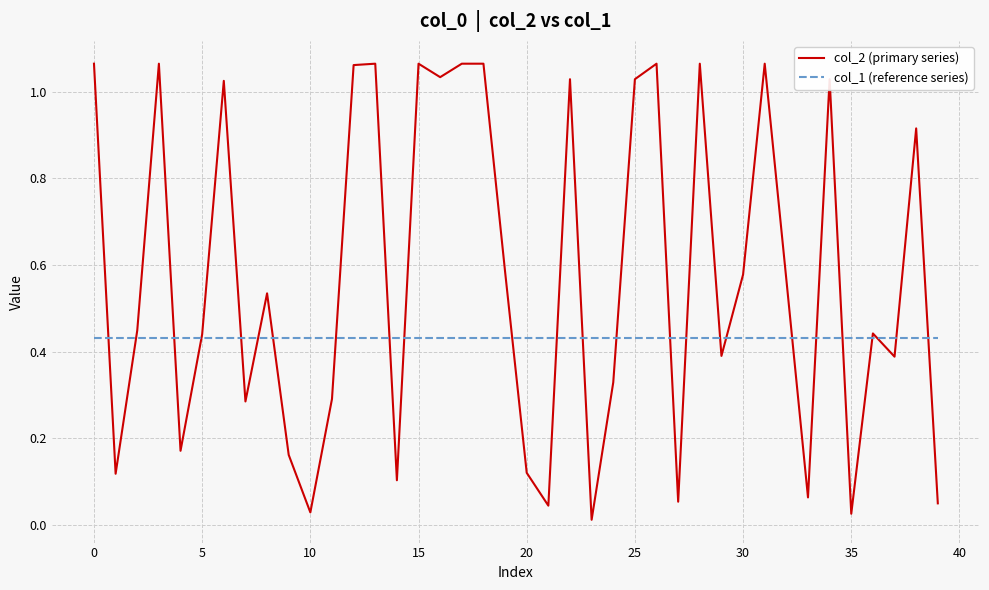

List the series in order of their overall mean, highest first.

col_2 (primary series), col_1 (reference series)